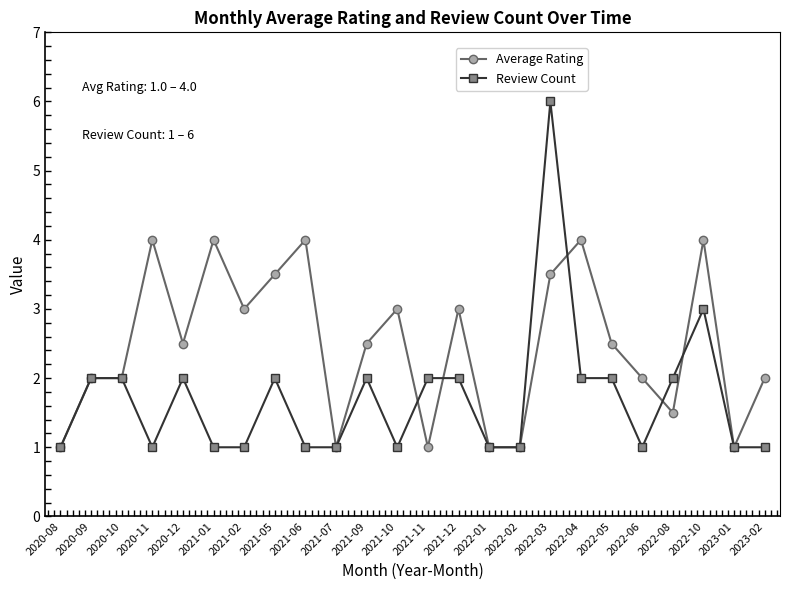

How many Average Rating values are between 1 and 3?

17